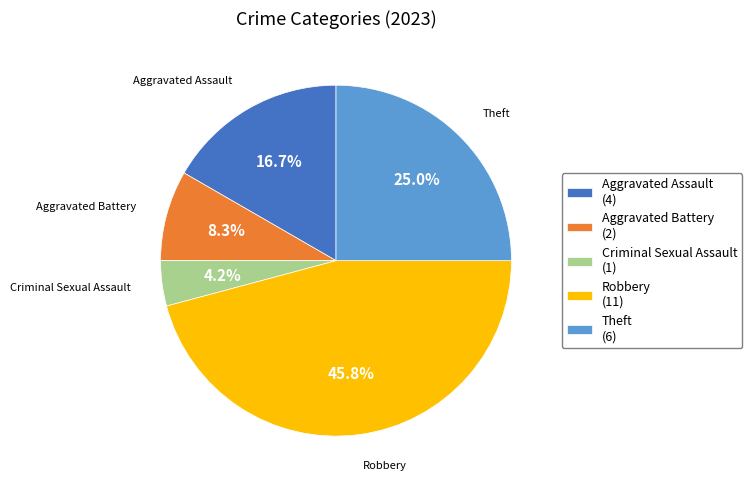

Approximately how many times larger is the value at Criminal Sexual Assault (1) compared to Aggravated Battery (2)?

0.5